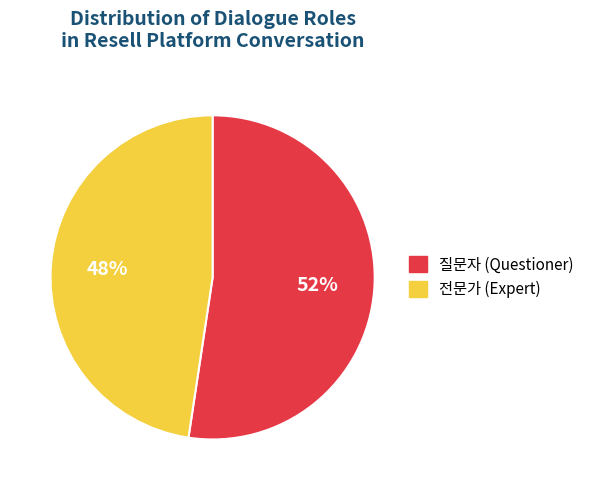

Which category has the biggest portion of the pie?

질문자